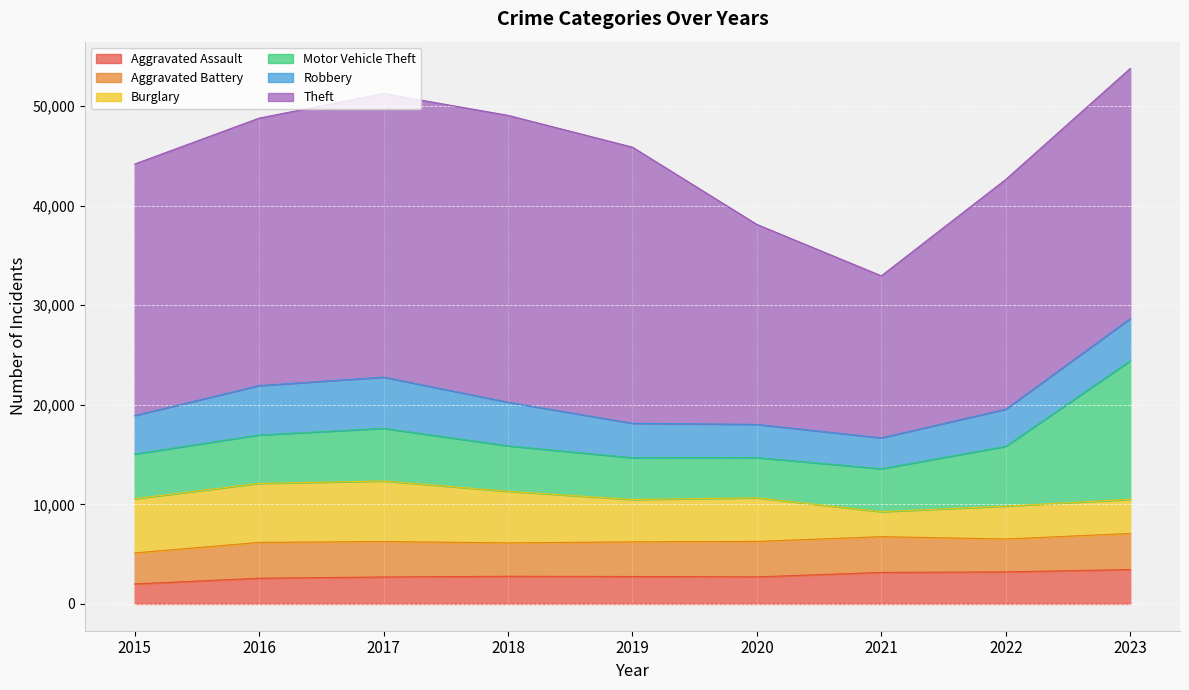

How many series are shown in this chart?

6